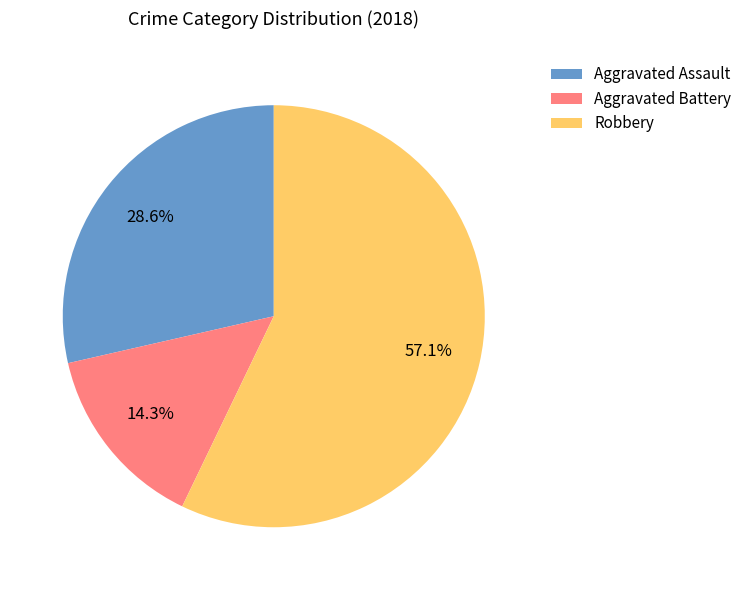

The Aggravated Battery slice represents 14% of the pie. True or false?

True